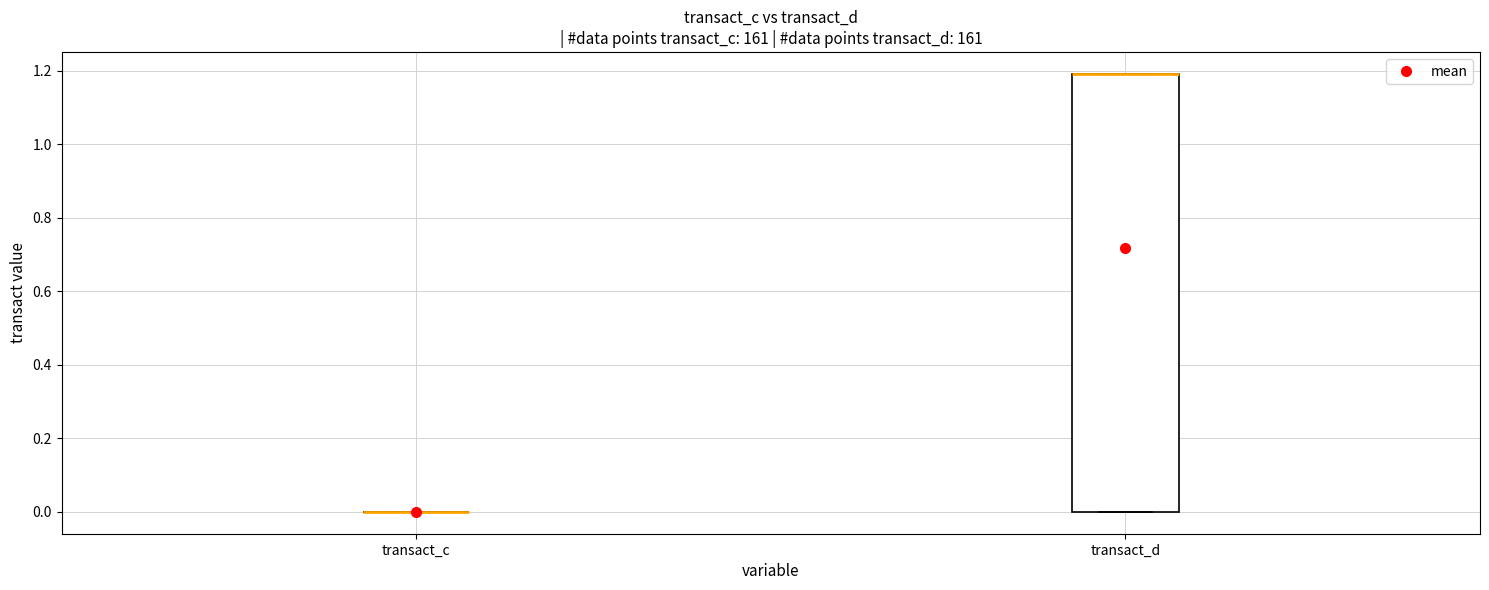

Comparing the boxes themselves (not the whiskers), which one is the tallest?

transact_d